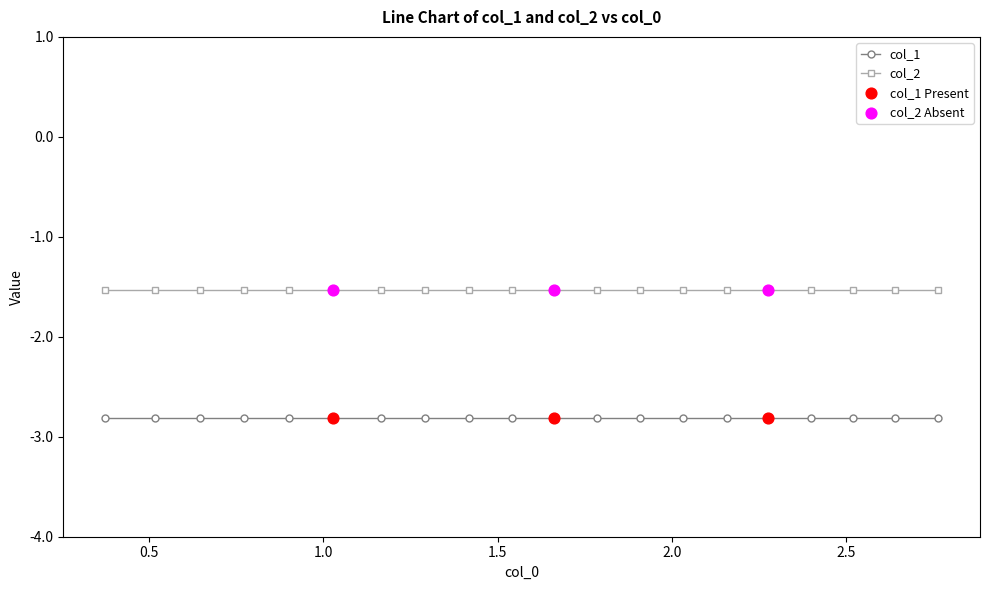

Which series has the largest total across all categories?

col_2